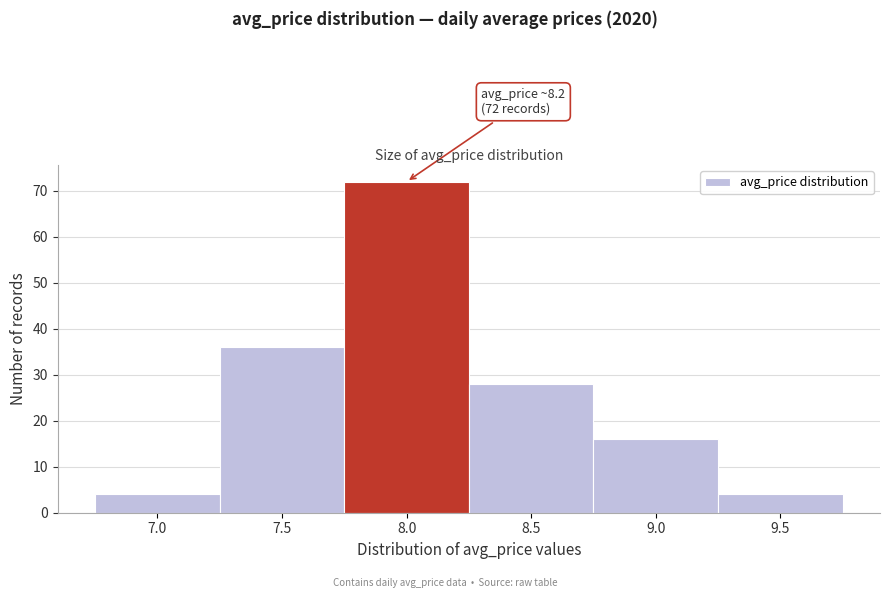

Reading left to right, extract all data points from this chart.

4	36	72	28	16	4